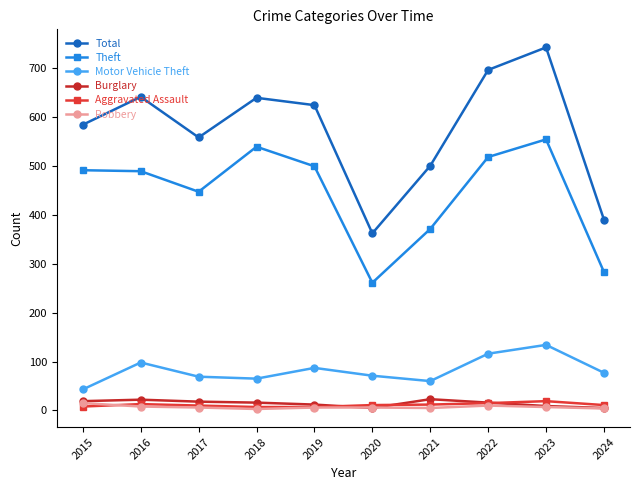

Is the value of Total at 2018 greater than the value of Robbery at 2018?

Yes